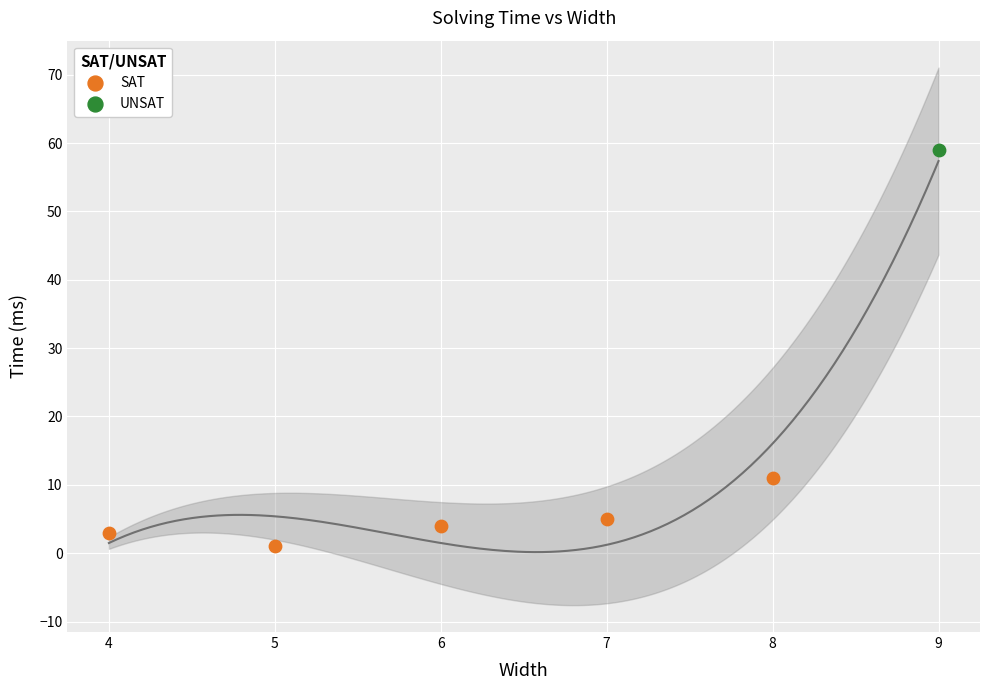

Approximately how many times larger is the value at 8 compared to 7?

2.2